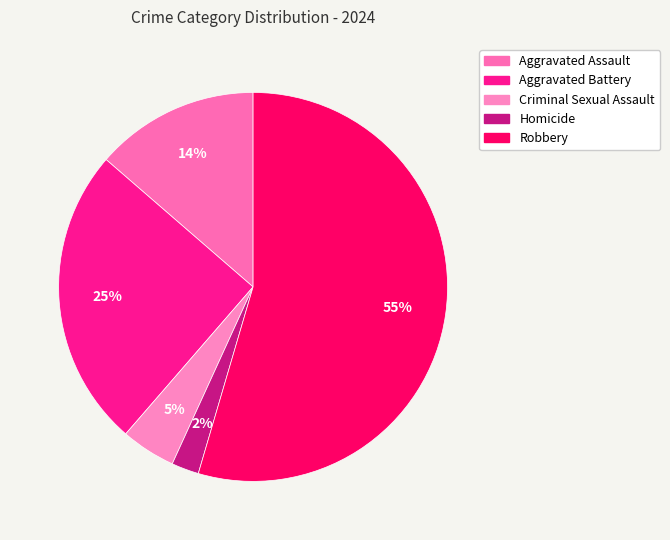

Combined, what portion of the pie is Aggravated Assault and Aggravated Battery?

38.6%